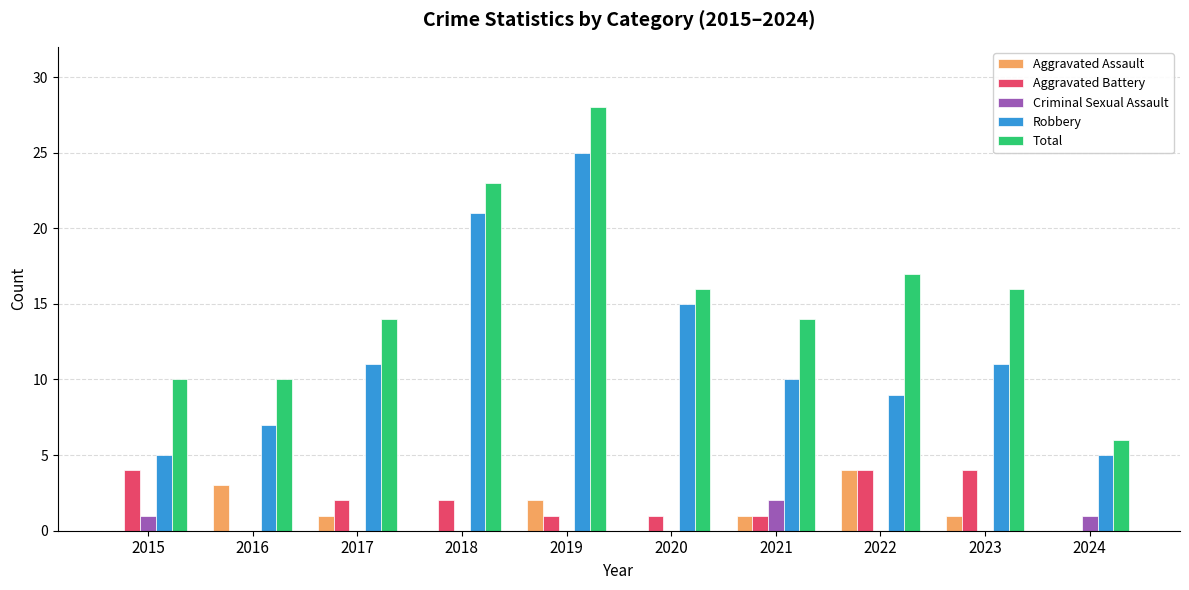

The value of Criminal Sexual Assault at 2017 is 0. True or false?

True